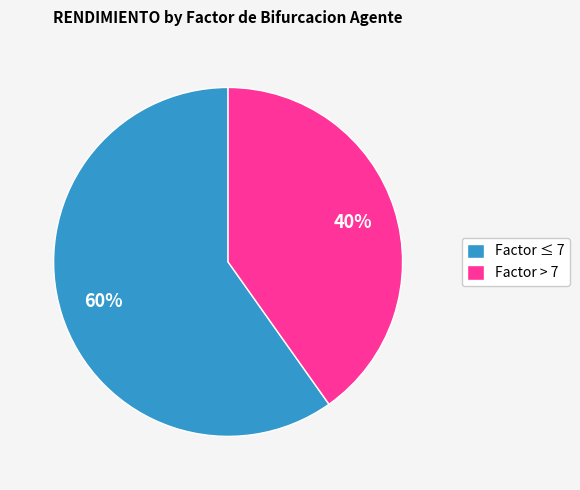

What percentage is the Factor > 7 slice, to the nearest percent?

40%